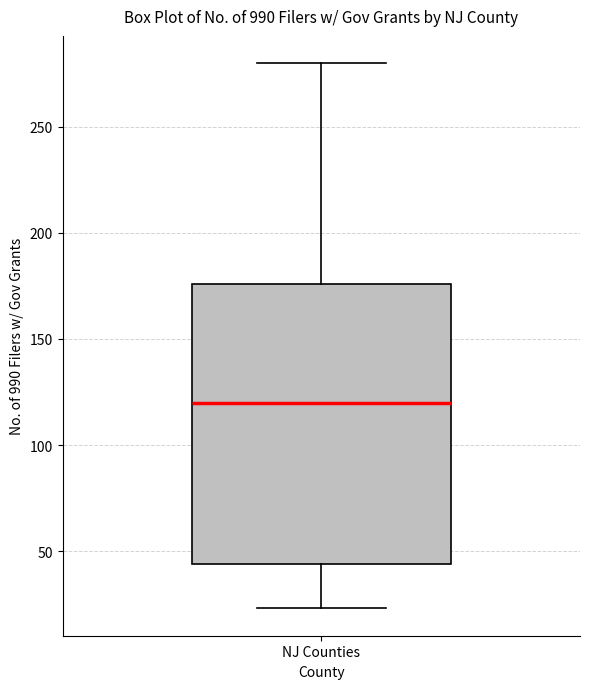

Where is the lower edge of the box for NJ Counties on the y-axis? The values are not printed on the chart, so give them approximately, as read against the axis.

45